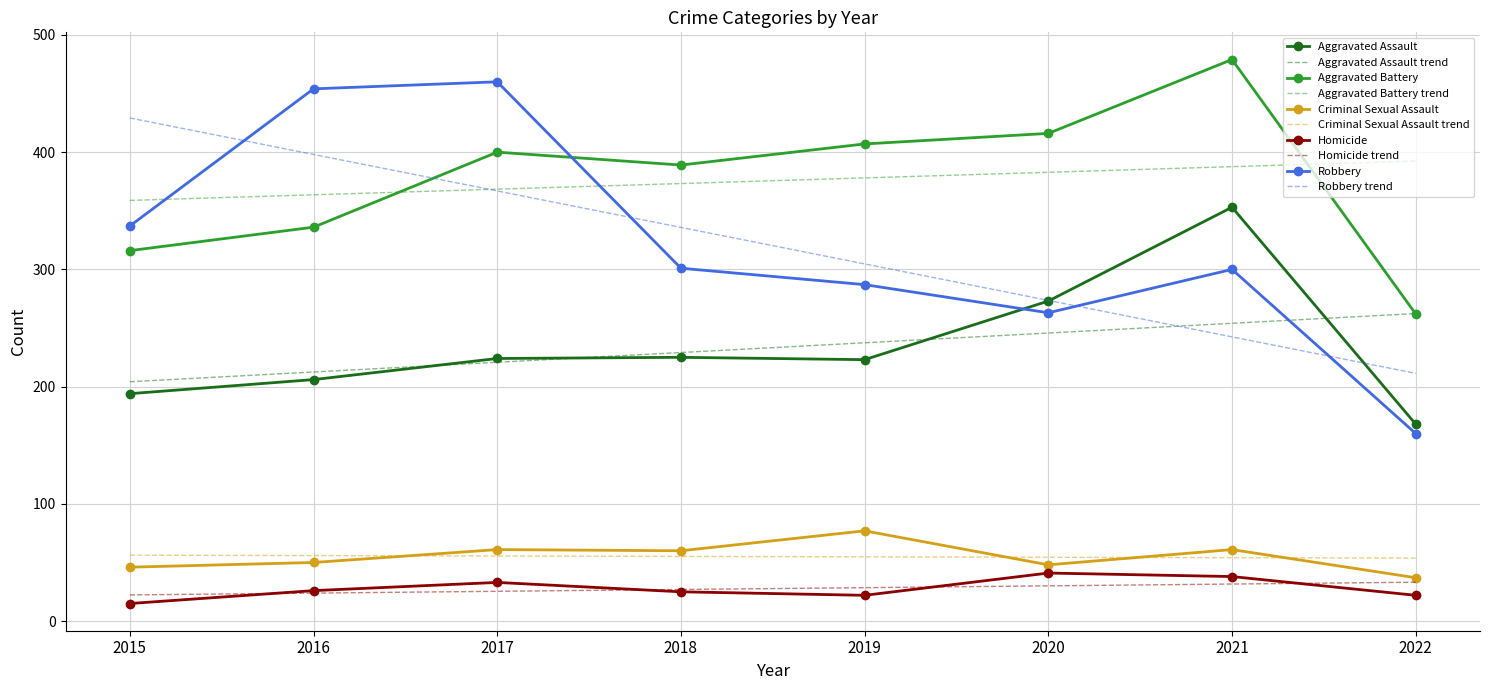

What is the spread (max minus min) of values at 2022?

370.4